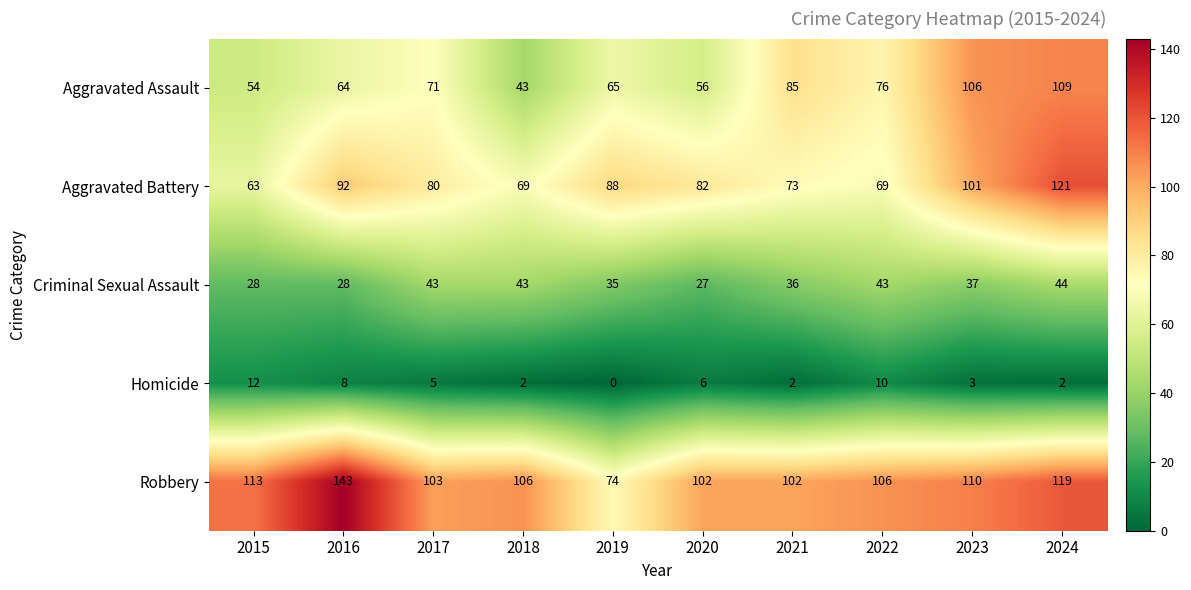

Is it true that Criminal Sexual Assault equals 28 at 2016?

True